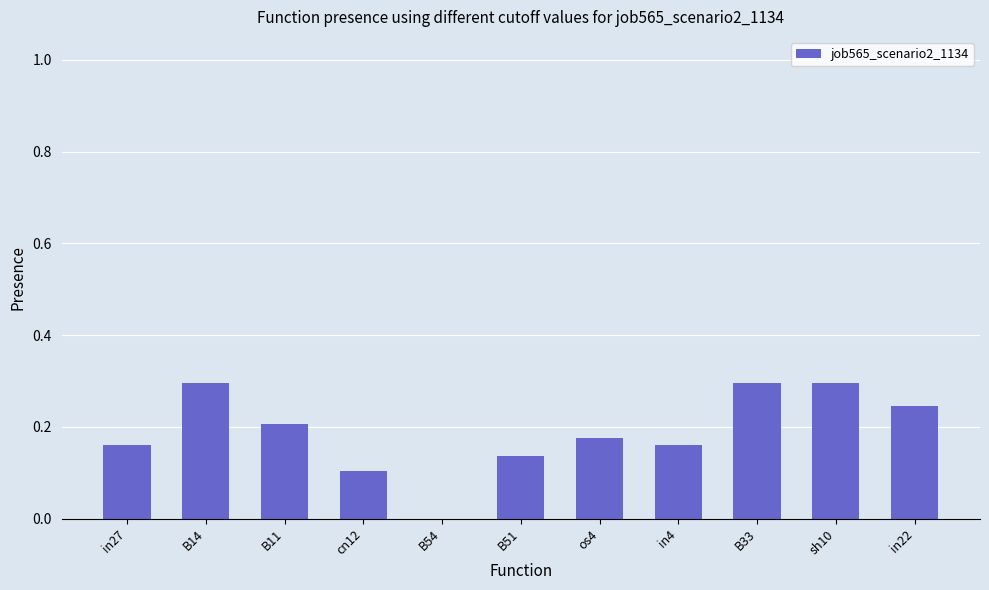

The chart shows a value of 0.2 at in27. True or false?

True